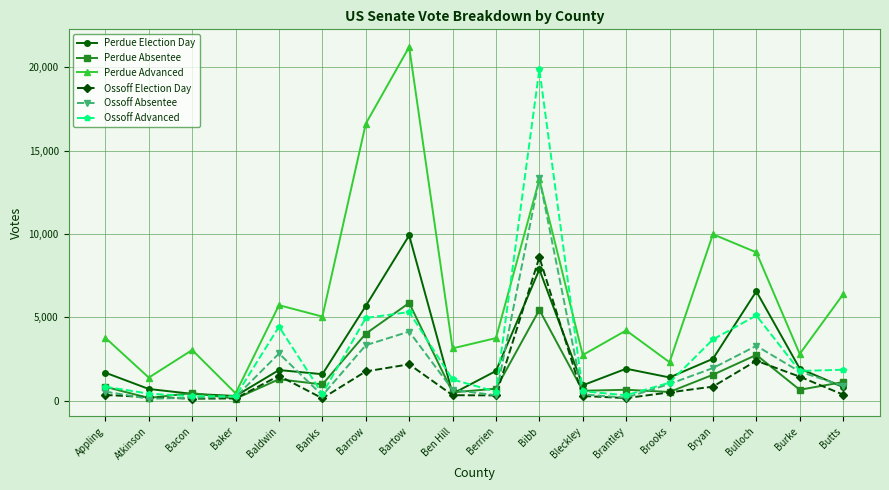

Is it true that Perdue Absentee equals 932 at Barrow?

False